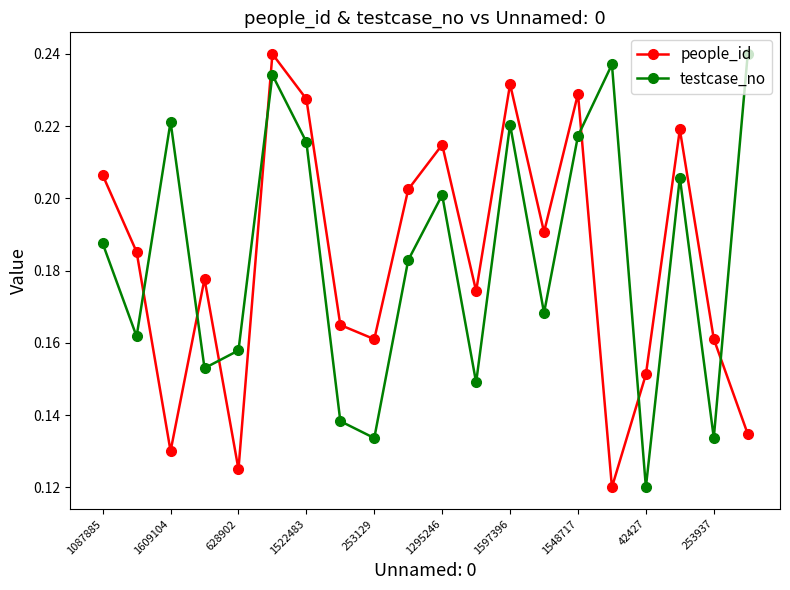

How many times do testcase_no and people_id cross each other?

7